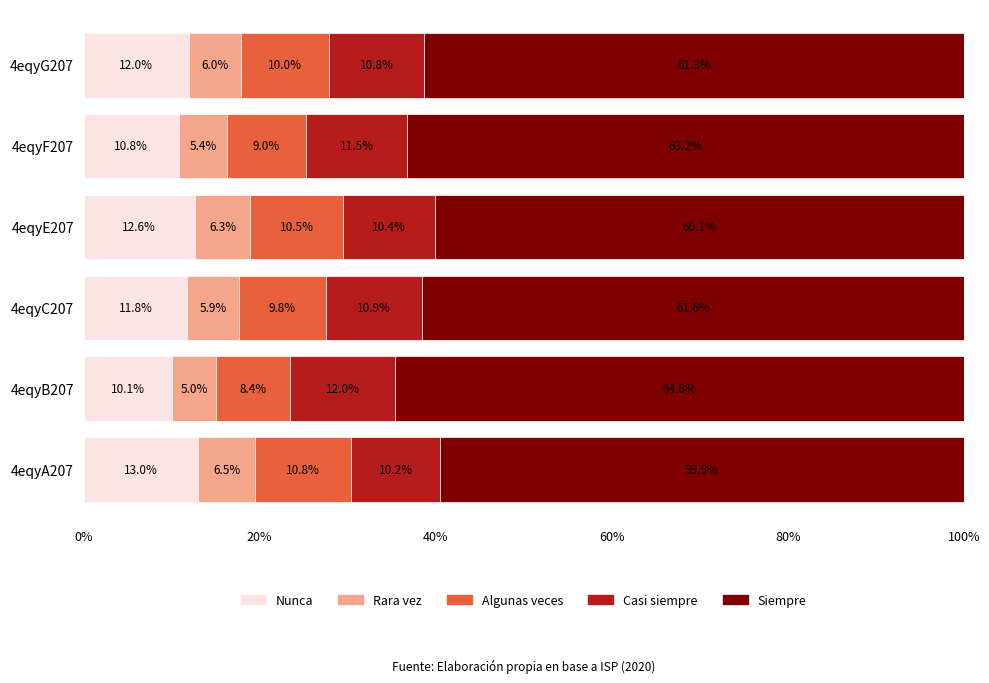

At which label does Nunca reach its minimum?

4eqyB207